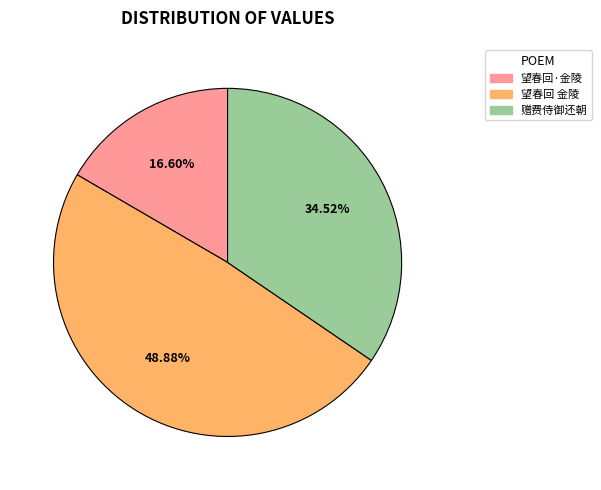

Is there any slice that represents more than half of the pie?

No